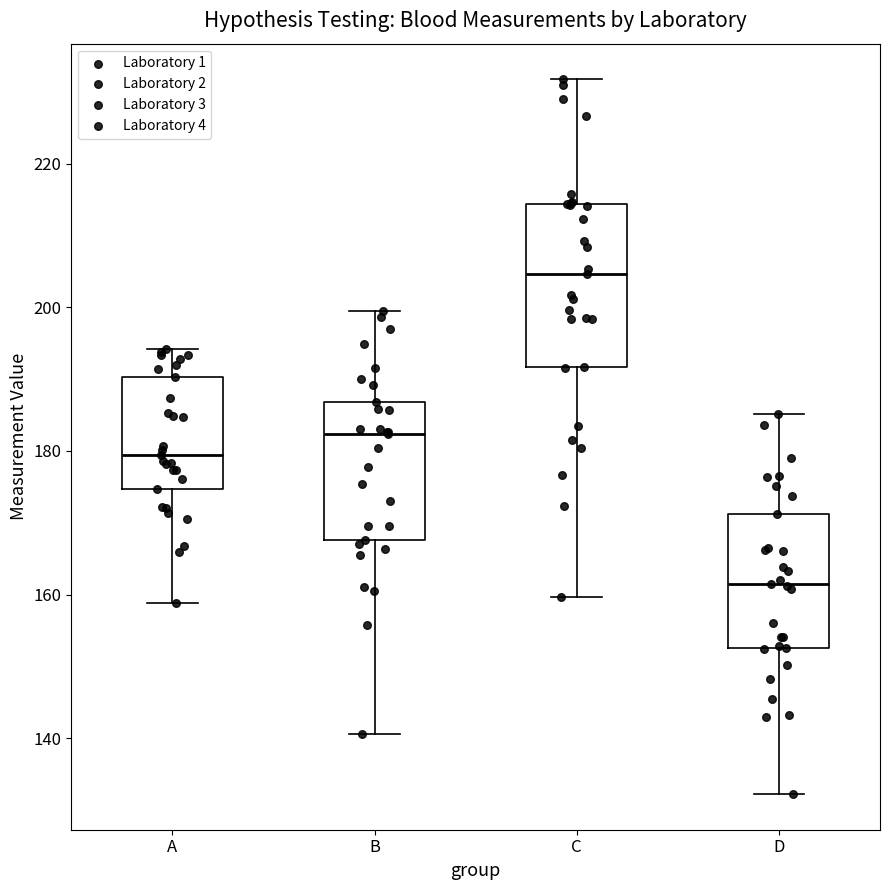

Which box is the tallest, from its lower edge to its upper edge?

C